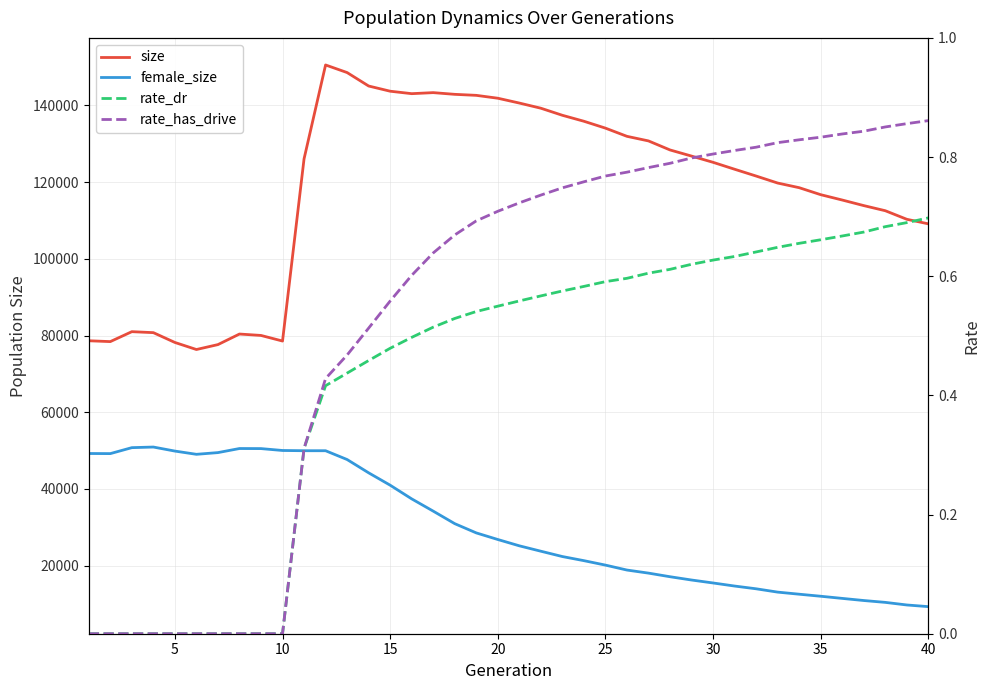

The value of rate_dr at 17 is 0.8. True or false?

False